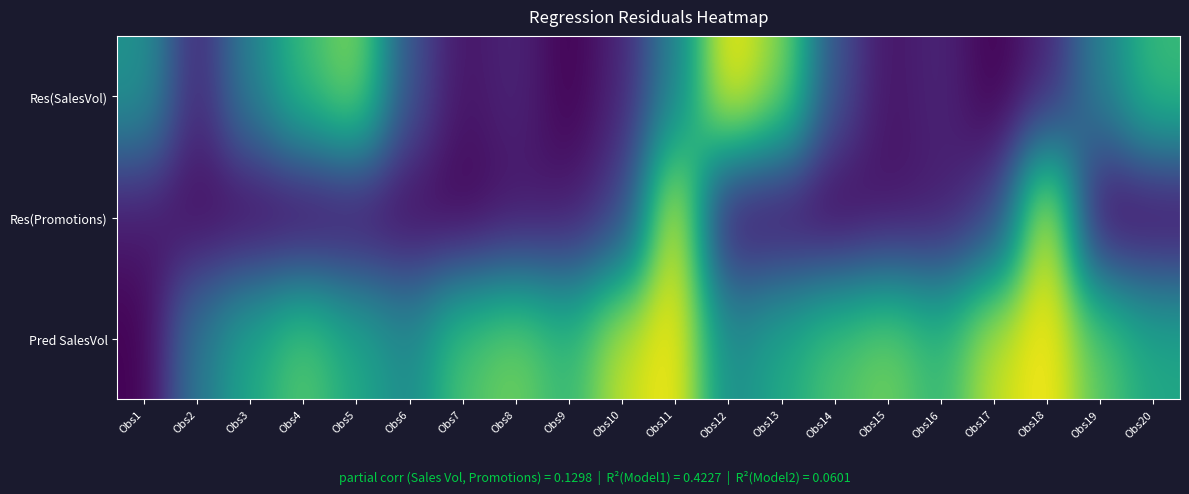

List the series in order of their peak value, lowest first.

Res(SalesVol), Res(Promotions), Pred SalesVol